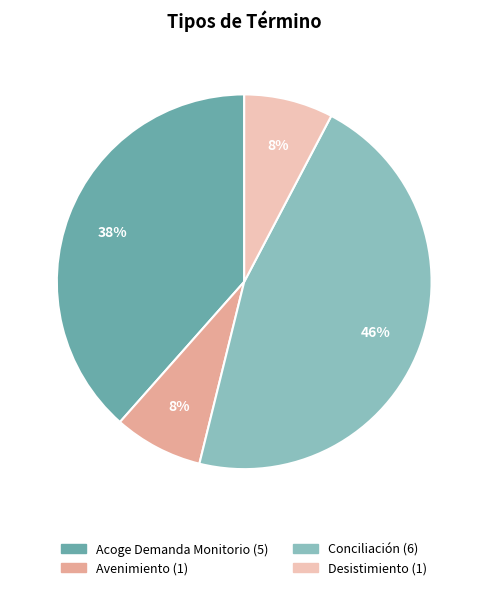

To the nearest percent, what is the difference between the largest and smallest slice percentages?

38%